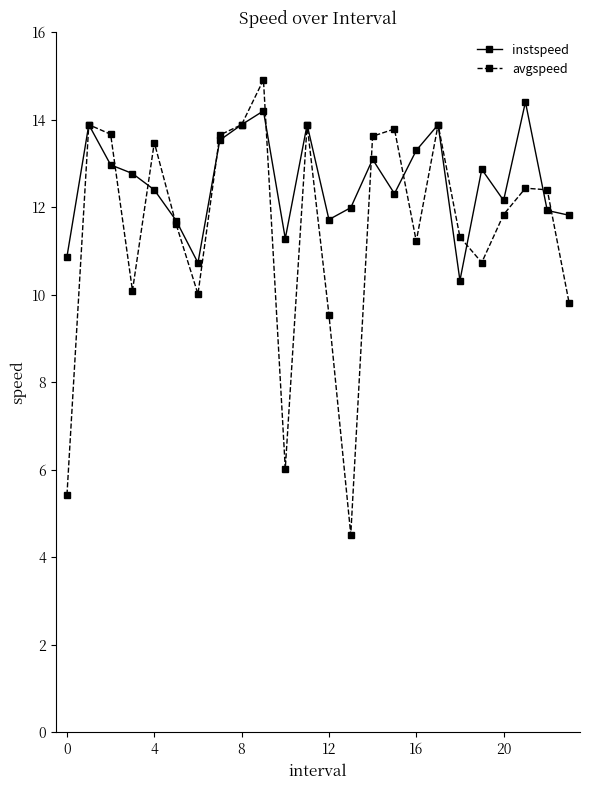

What is the smallest value displayed?

4.5